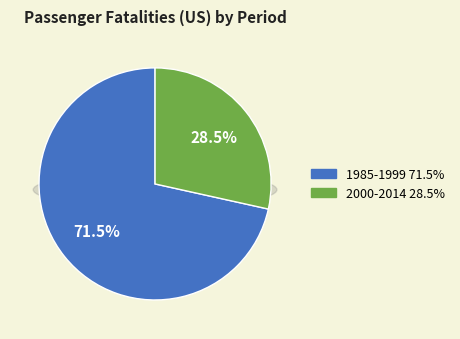

To the nearest percent, what is the difference between the 1985-1999 and 2000-2014 slice percentages?

43%